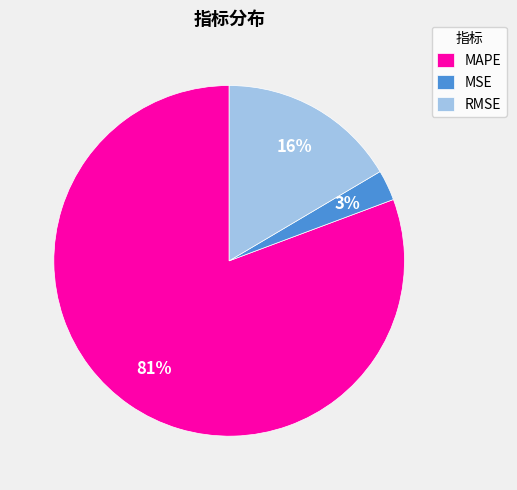

What percentage is the MAPE slice, to the nearest percent?

81%